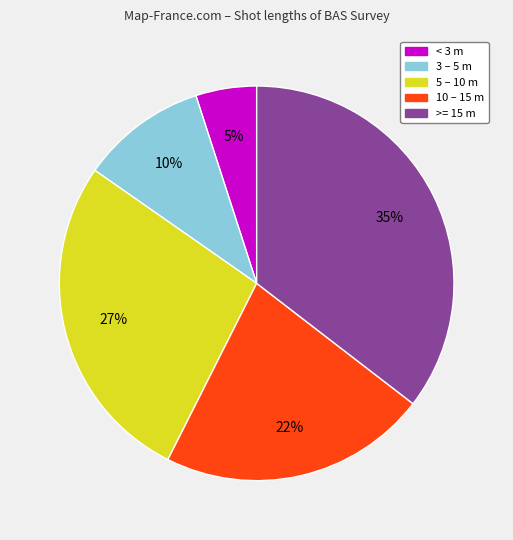

To the nearest percent, what is the difference between the largest and smallest slice percentages?

30%